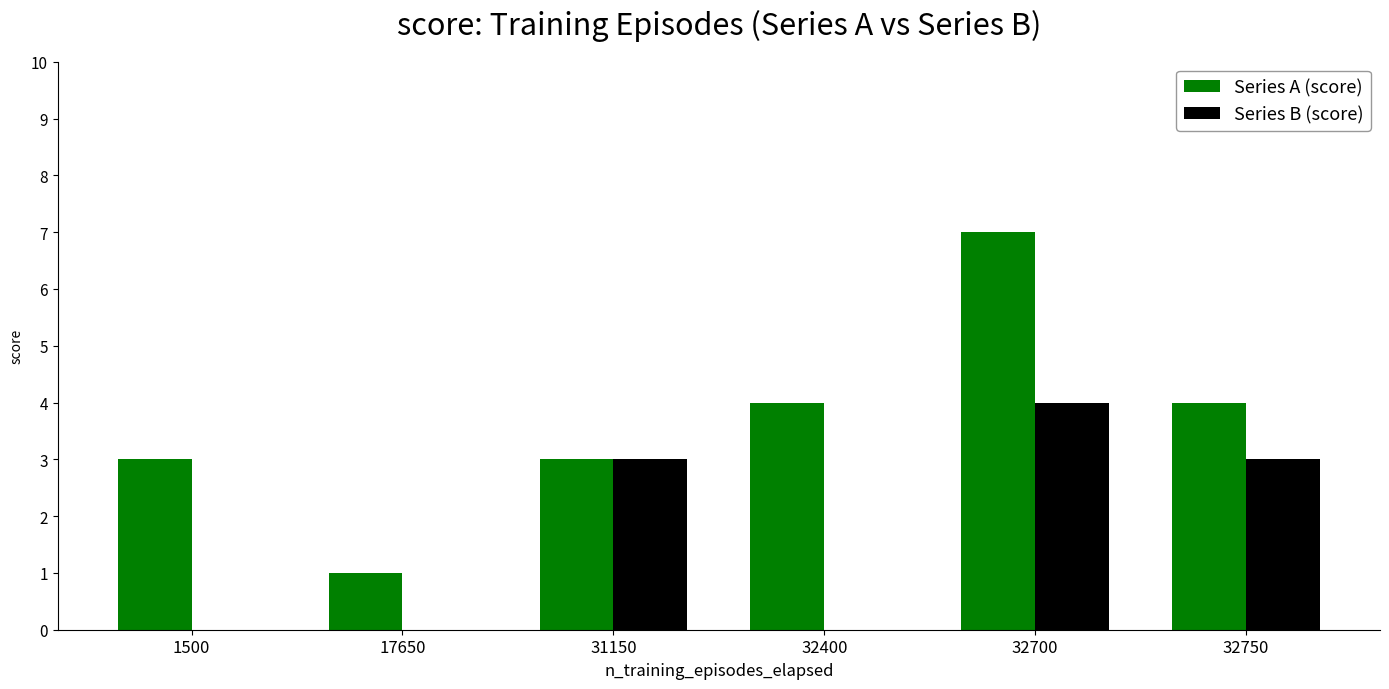

Reading left to right, list all the values displayed in this chart.

Series A (score): 3	1	3	4	7	4
Series B (score): 0	0	3	0	4	3